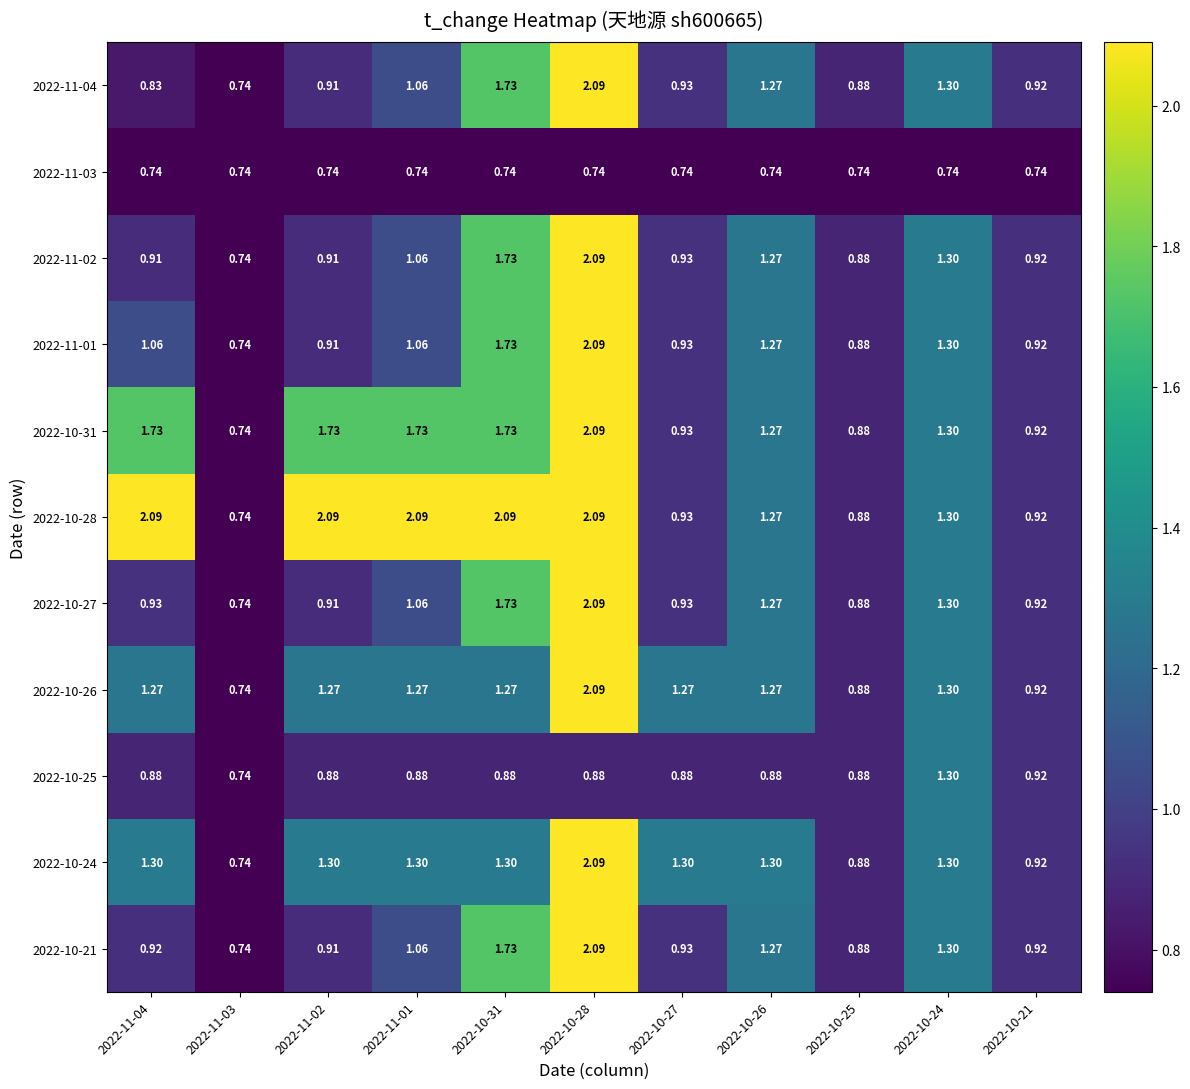

Is the value of 2022-11-01 at 2022-11-04 greater than the value of 2022-10-21 at 2022-11-03?

Yes